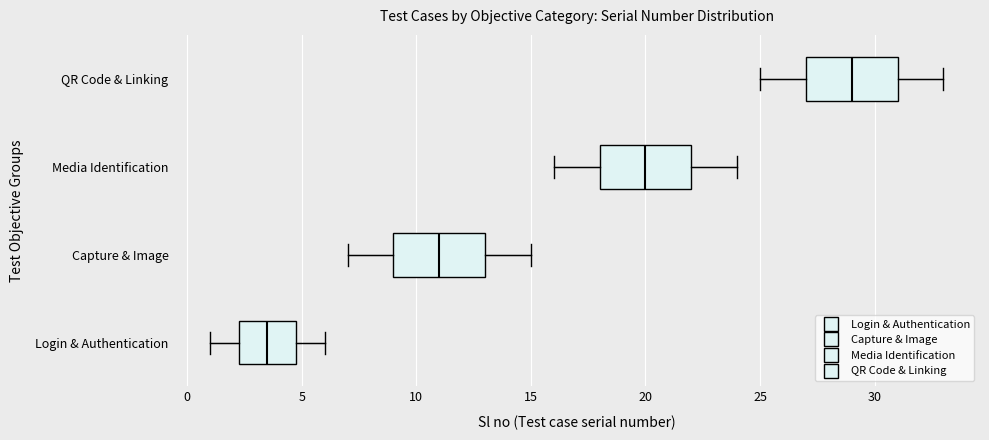

Where is the left edge of the box for QR Code & Linking on the x-axis? The values are not printed on the chart, so give them approximately, as read against the axis.

27.0